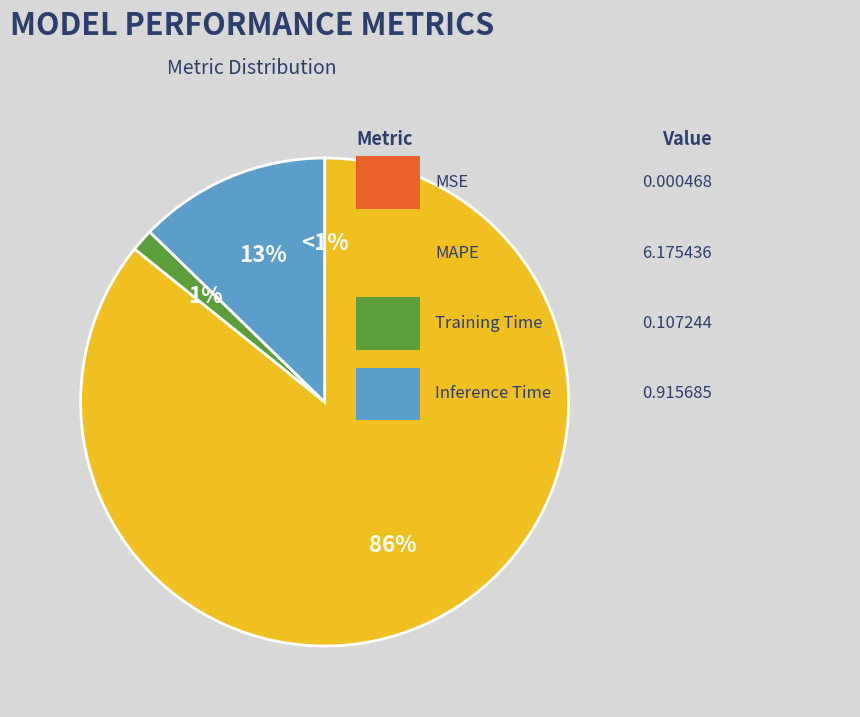

What is the change in value from MSE to MAPE?

+6.2